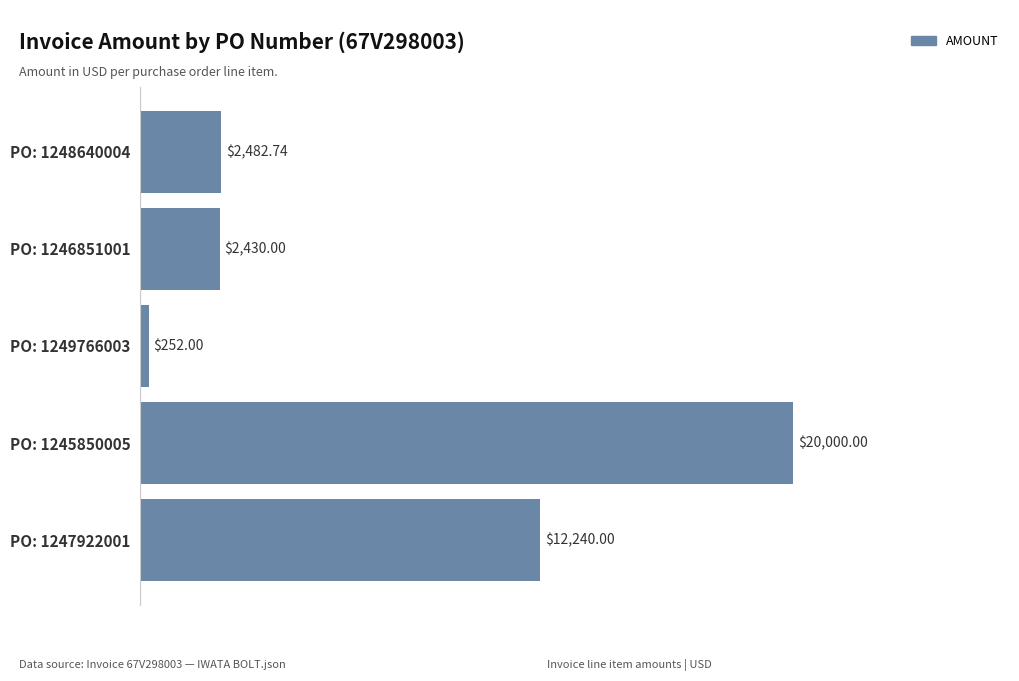

What is the difference between the values at PO: 1249766003 and PO: 1248640004?

2230.7